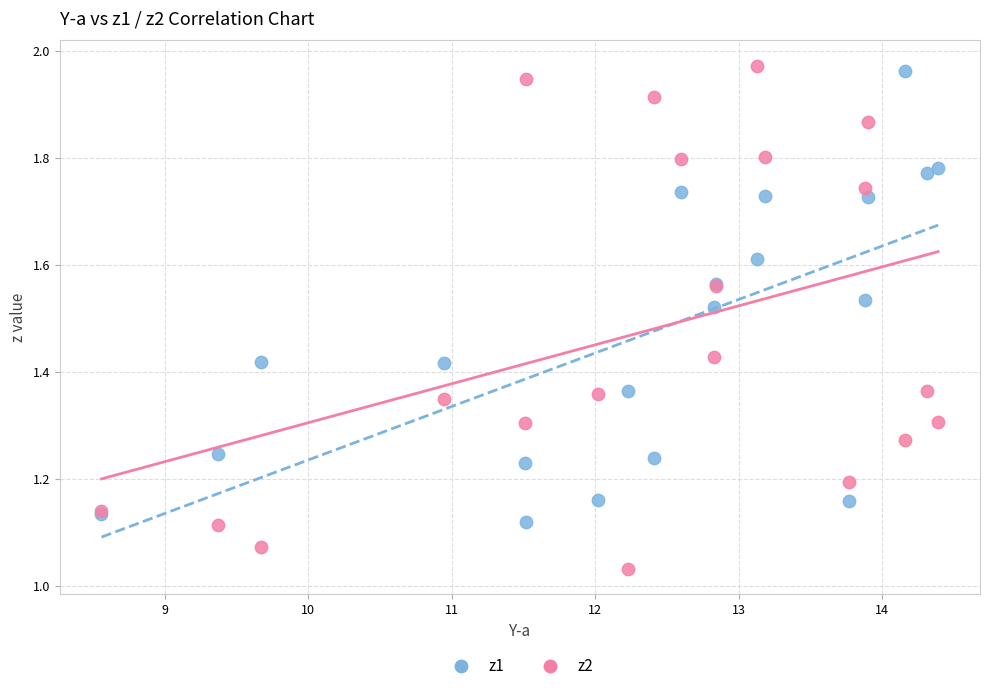

Which series has the widest spread of Y values?

z2